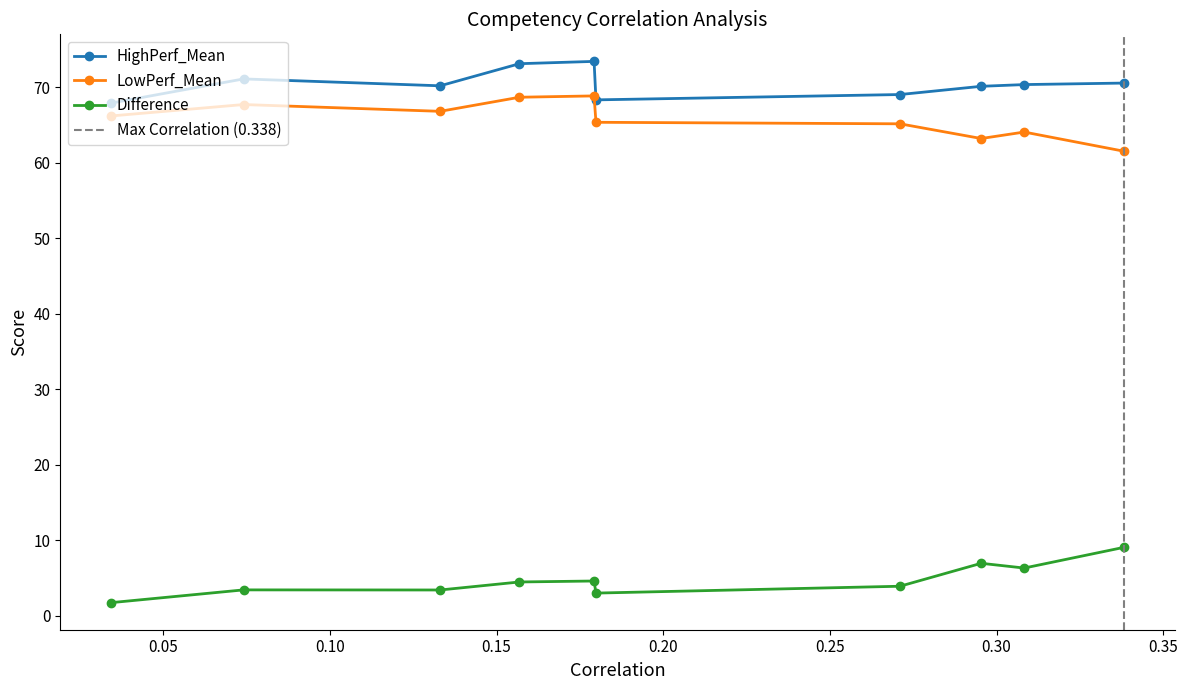

How many lines are shown in the chart?

3